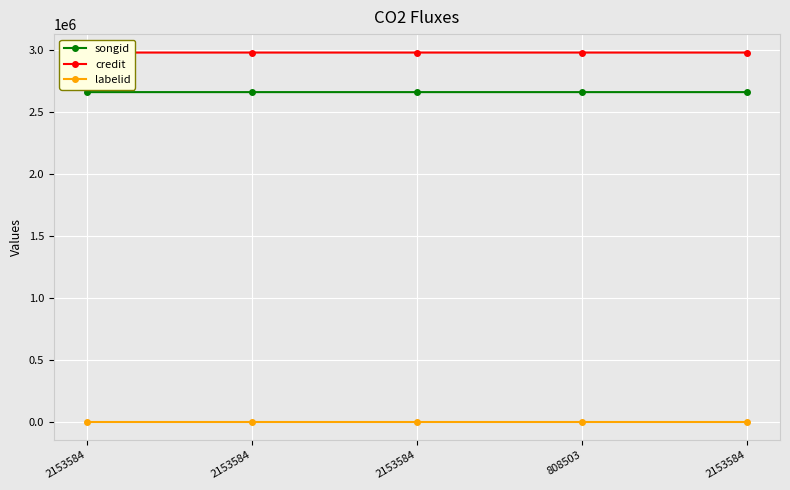

True or false: credit and labelid intersect in this chart.

False